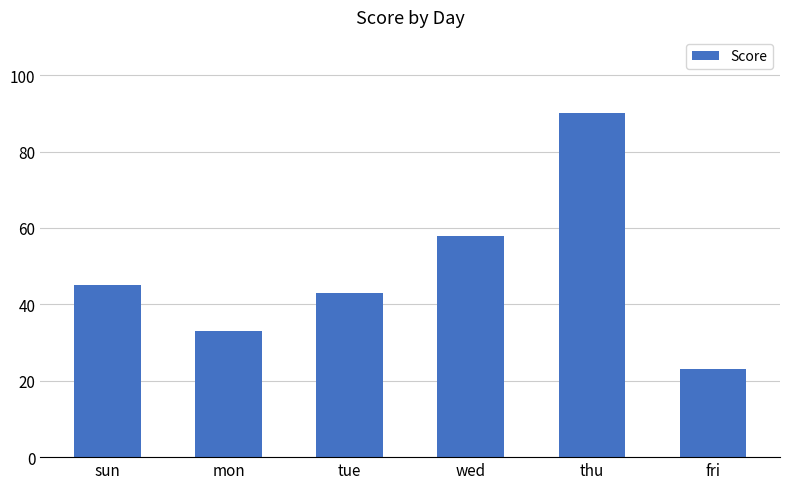

What is the label of the 2nd bar from the left?

mon